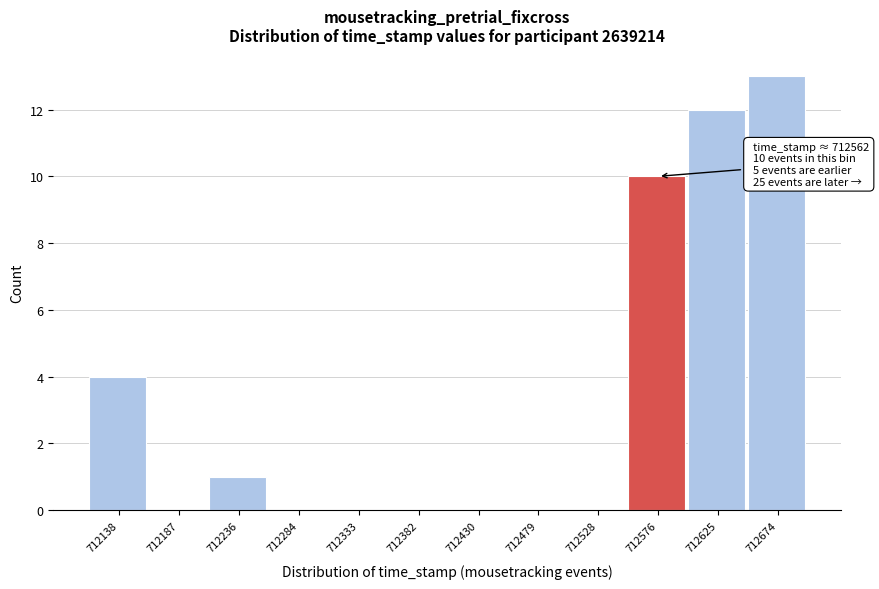

Which range on the x-axis has the tallest bar?

712650 to 712700